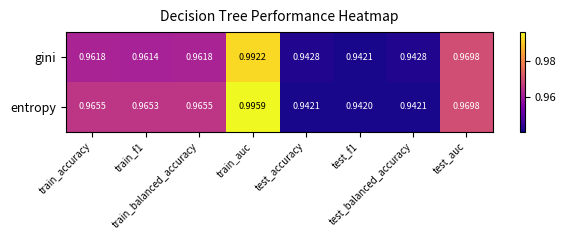

Which series has the largest total across all categories?

entropy